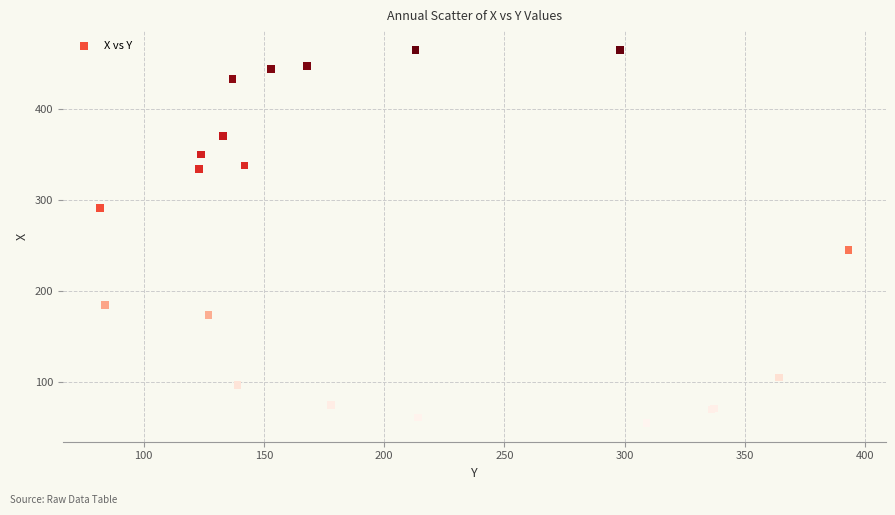

What Y value in the scatter plot is closest to 260?

245